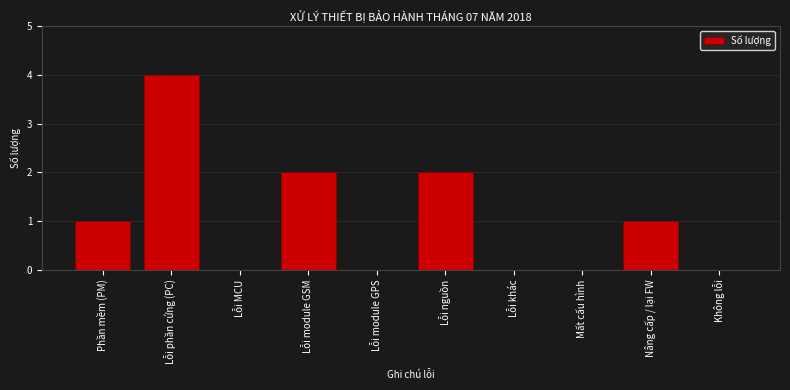

Reading left to right, extract all data points from this chart.

Phần mềm (PM)=1	Lỗi phần cứng (PC)=4	Lỗi MCU=0	Lỗi module GSM=2	Lỗi module GPS=0	Lỗi nguồn=2	Lỗi khác=0	Mất cấu hình=0	Nâng cấp / lại FW=1	Không lỗi=0